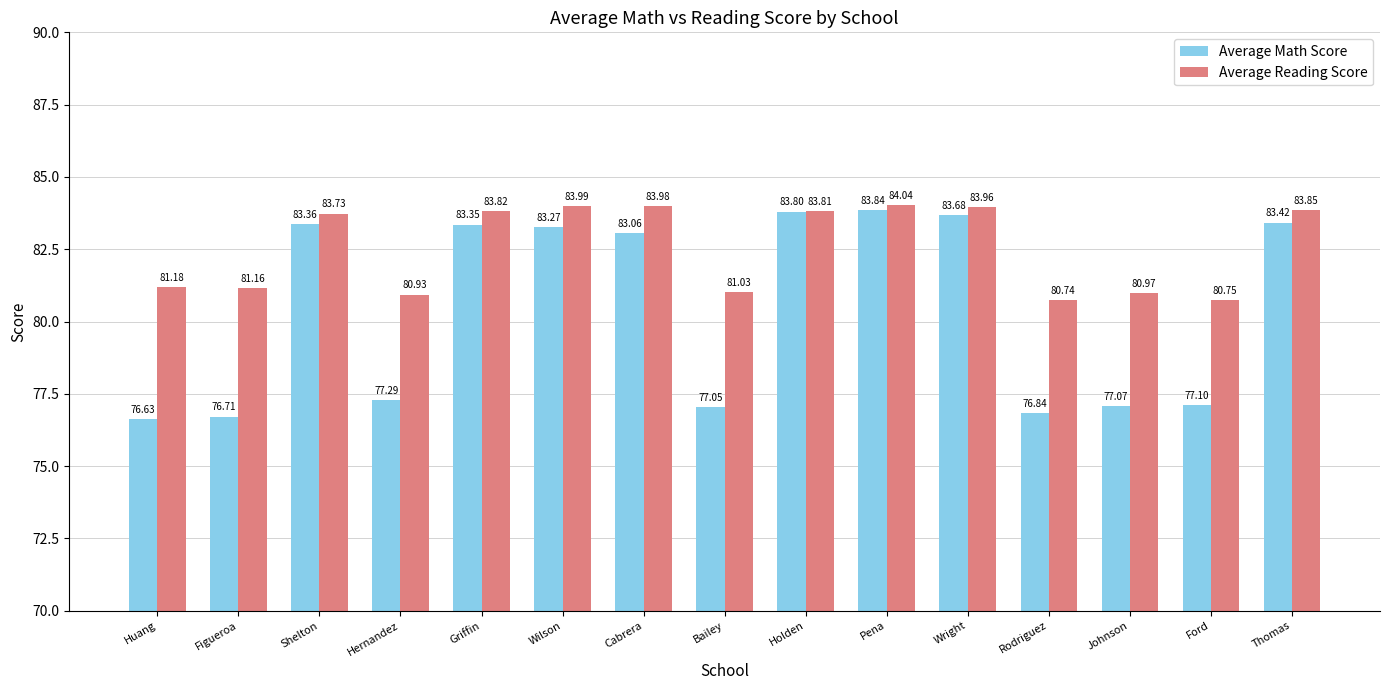

What is the difference between the highest and lowest values at Griffin?

0.5